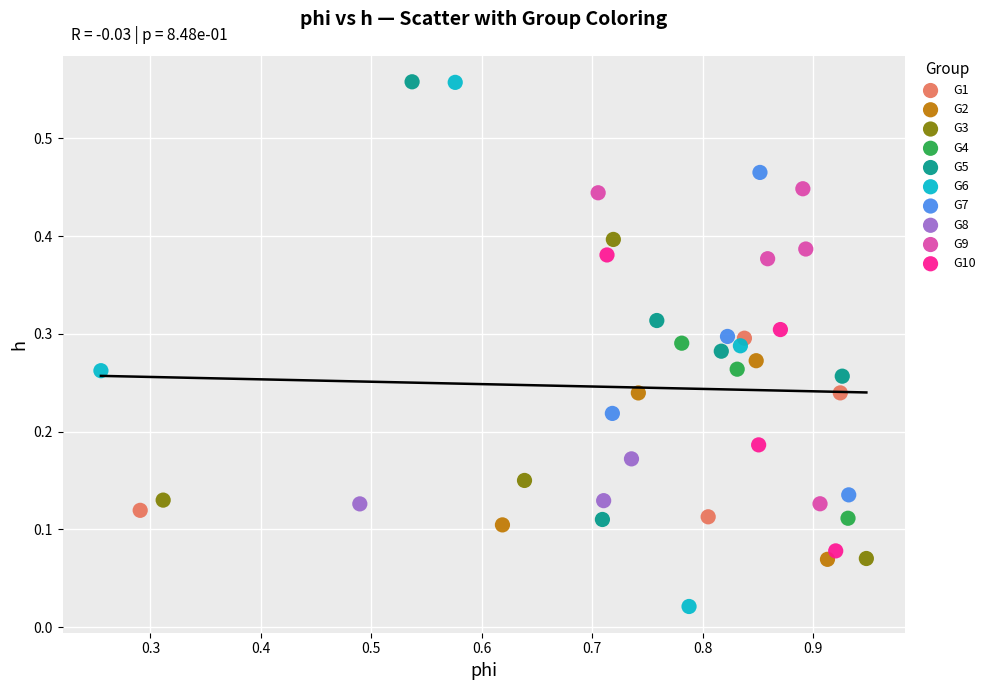

Which series has the largest Y range (max minus min)?

G6